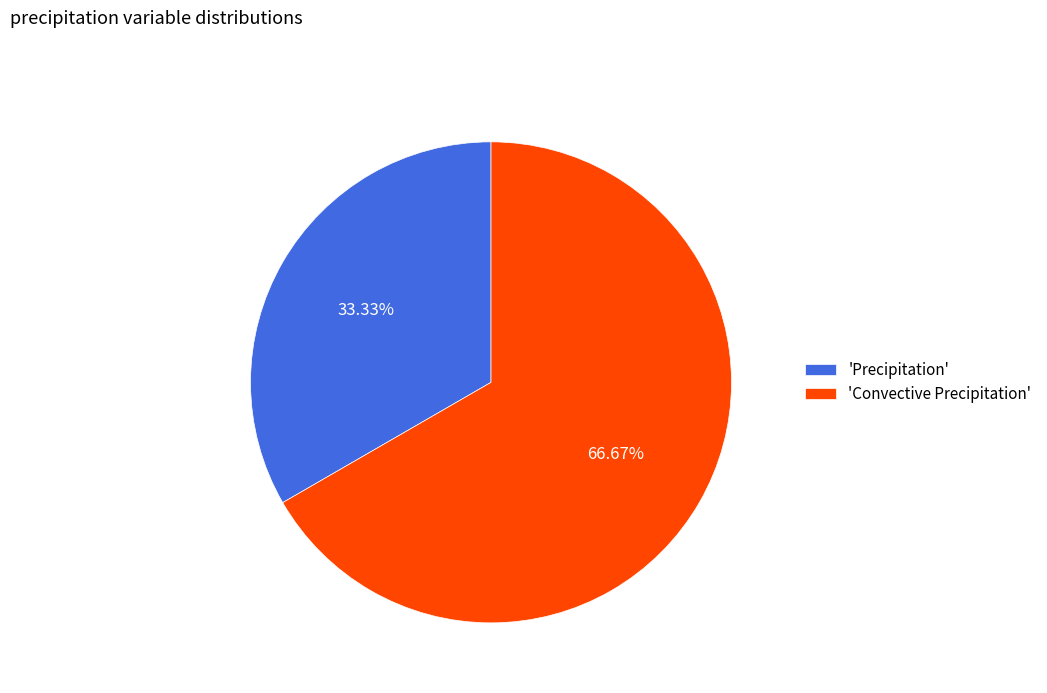

Rank the categories by value from lowest to highest.

'Precipitation', 'Convective Precipitation'